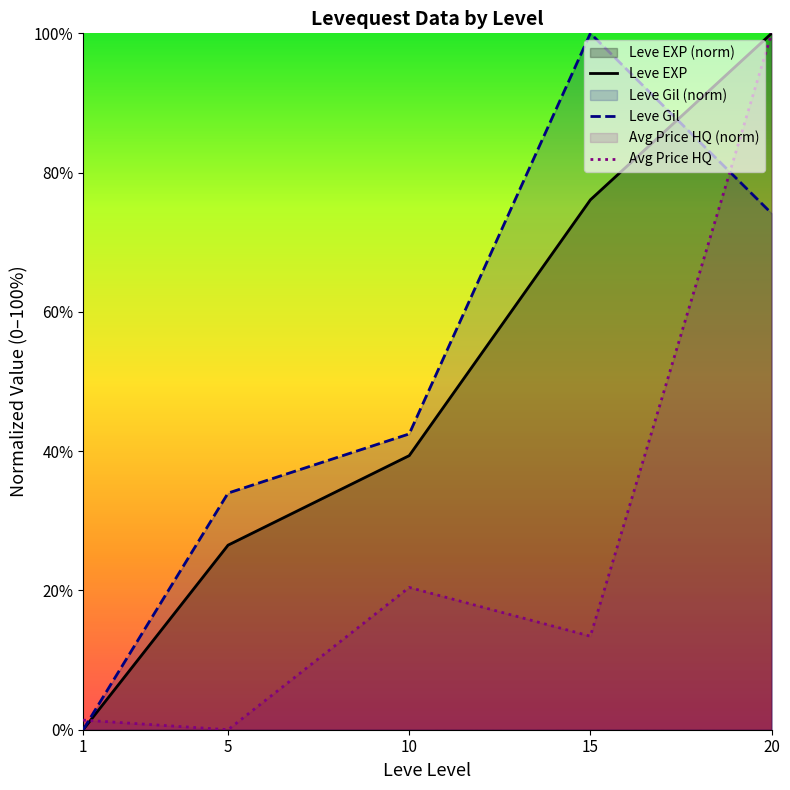

Where does the Leve EXP series first go above 39?

10